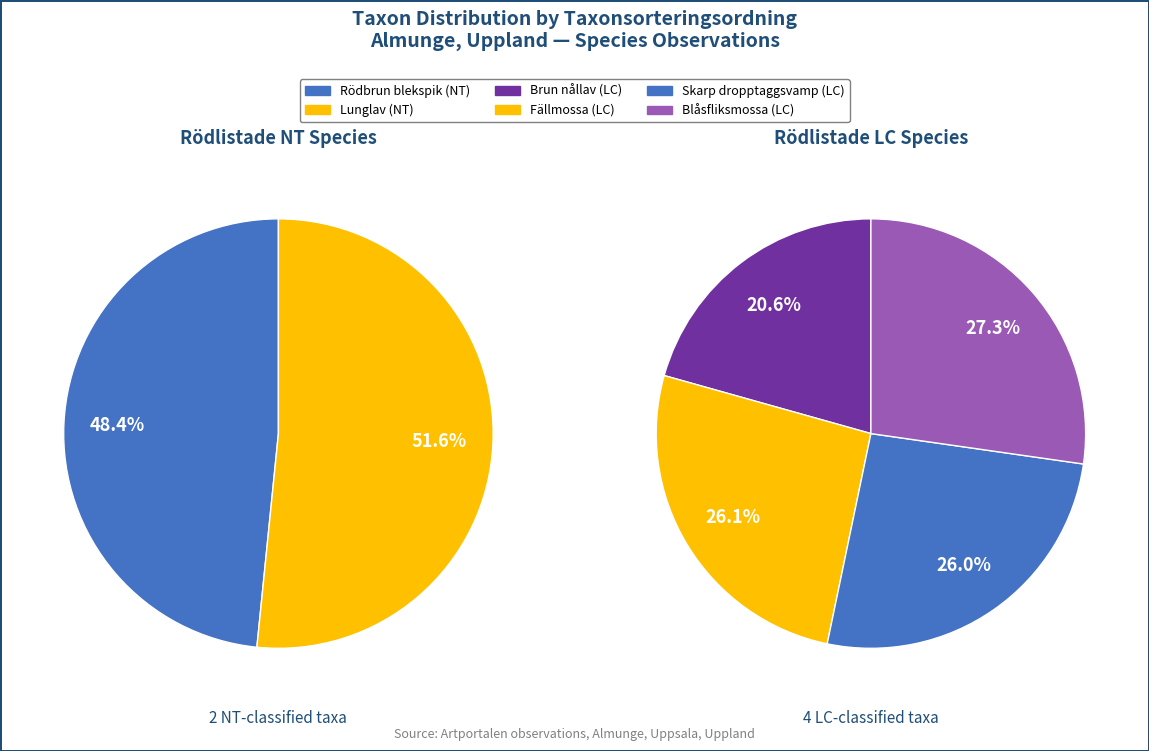

Is there a majority slice in this chart?

No